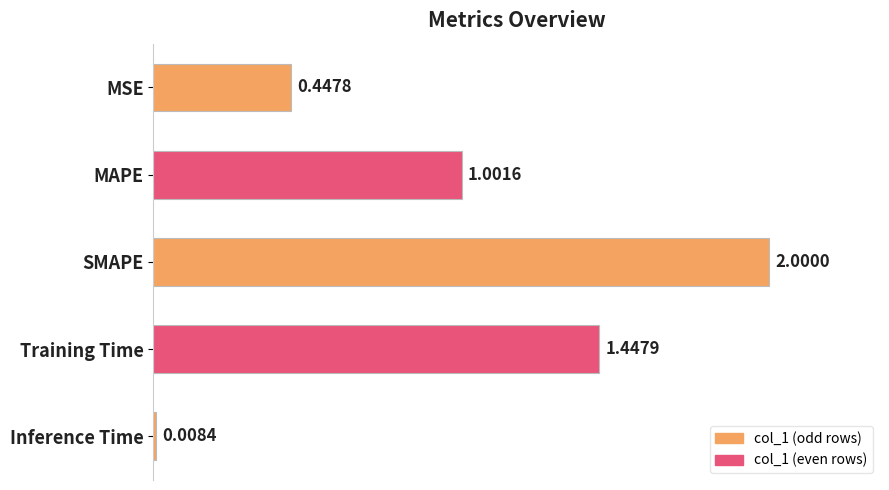

What is the difference between the maximum and minimum values?

2.0